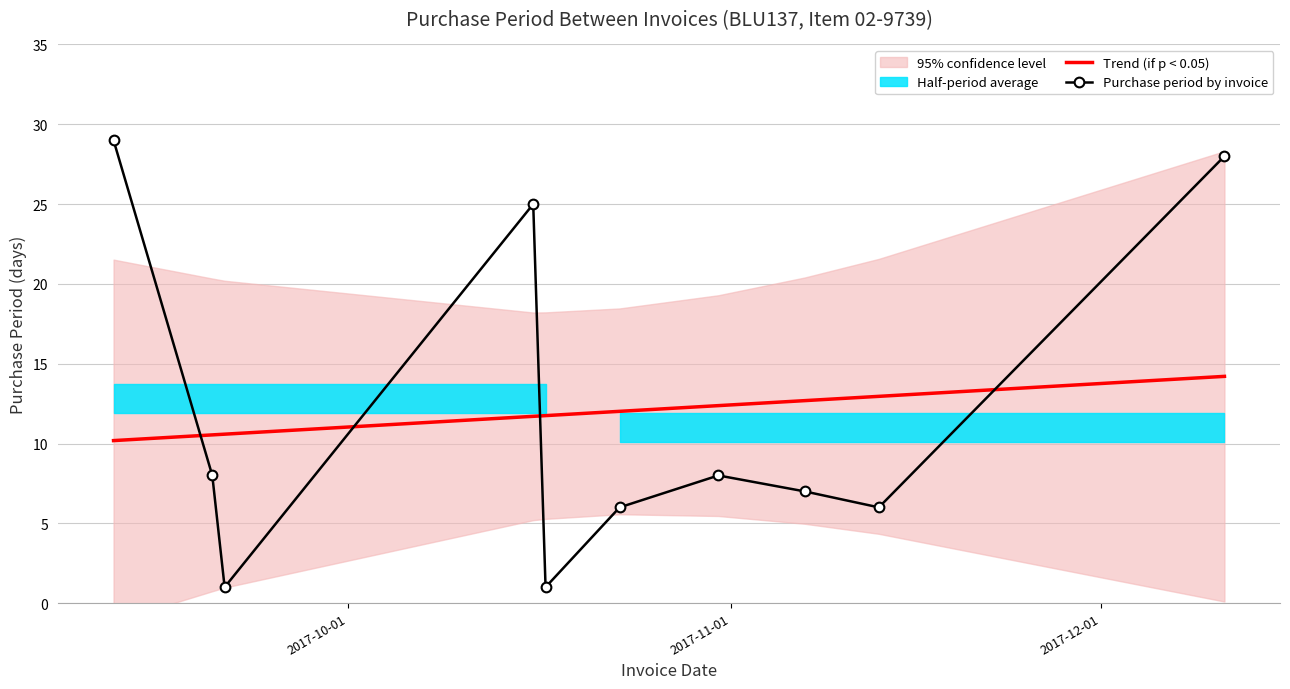

What is the lowest value of the Trend (if p < 0.05) series?

10.2